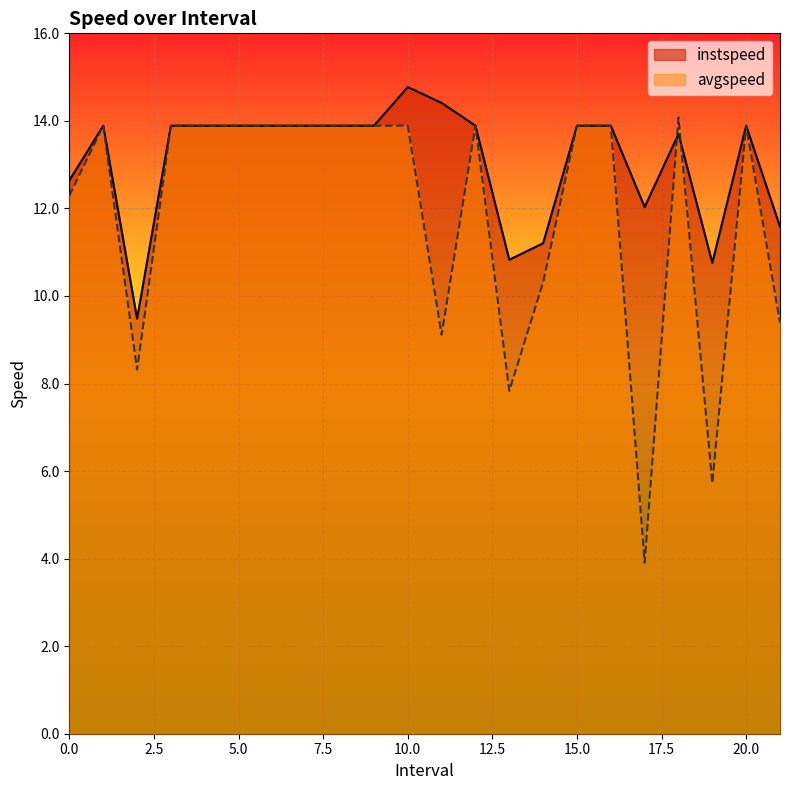

Reading right to left, what are all the values shown in this chart?

instspeed: 11.6	13.9	10.8	13.7	12.0	13.9	13.9	11.2	10.8	13.9	14.4	14.8	13.9	13.9	13.9	13.9	13.9	13.9	13.9	9.5	13.9	12.6
avgspeed: 9.4	13.9	5.7	14.1	3.9	13.9	13.9	10.3	7.8	13.9	9.1	13.9	13.9	13.9	13.9	13.9	13.9	13.9	13.9	8.3	13.9	12.3